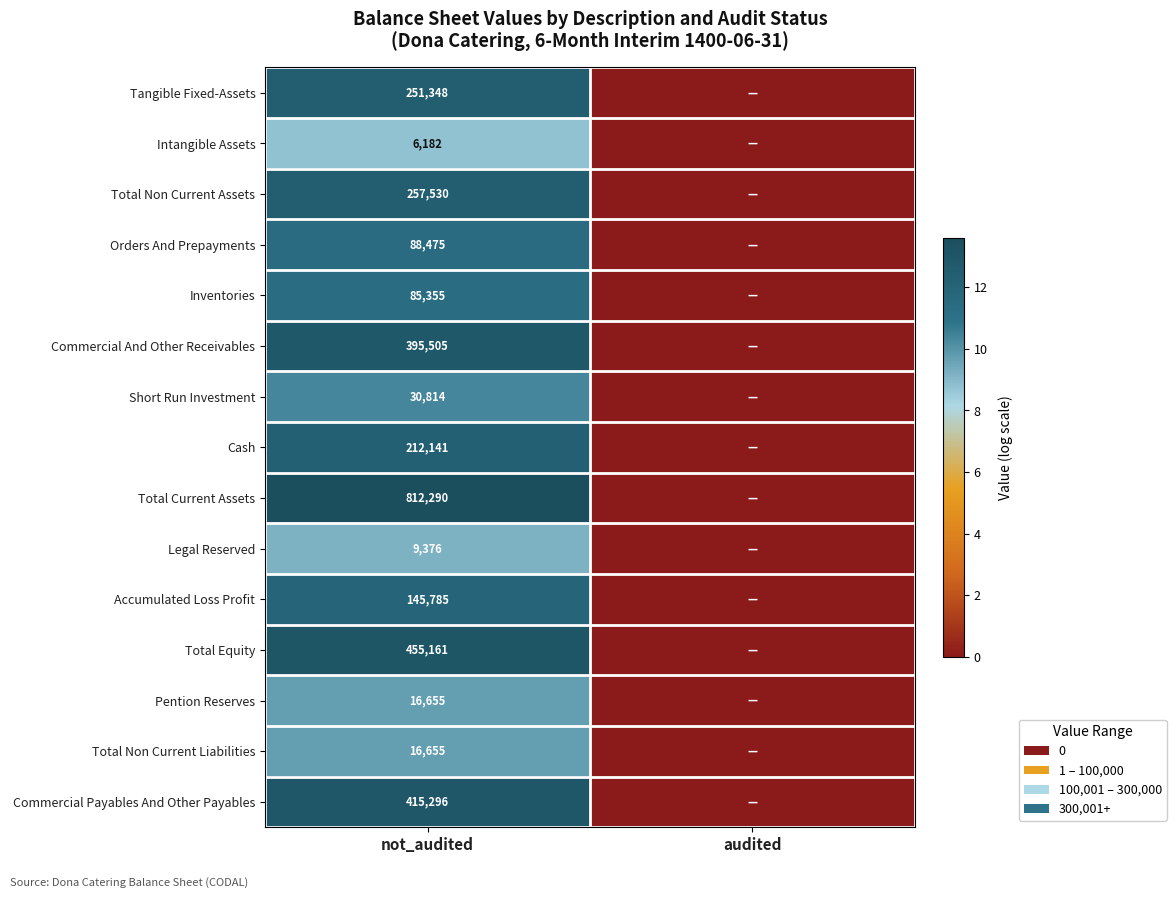

True or false: Total Non Current Assets has a value of 157302 at not_audited.

False